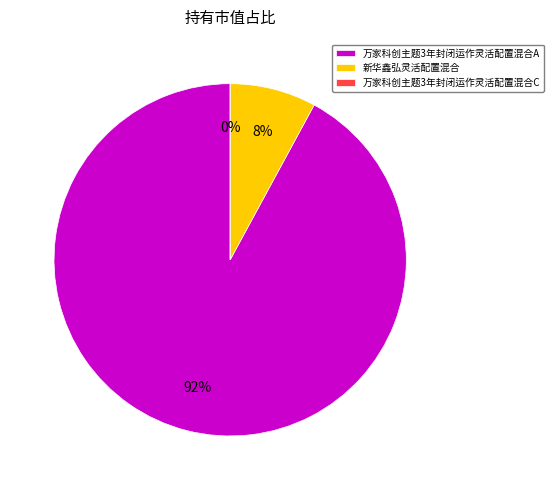

Which slice is the largest?

万家科创主题3年封闭运作灵活配置混合A